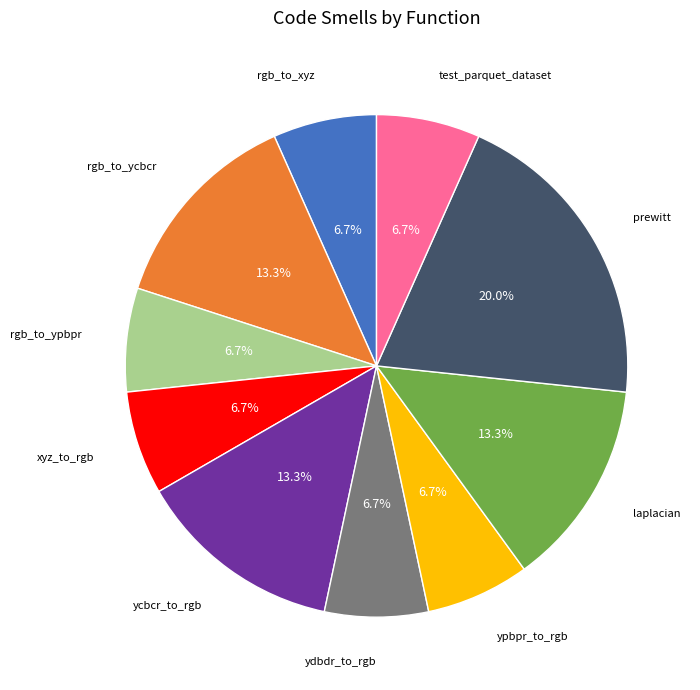

Does any single category account for the majority?

No